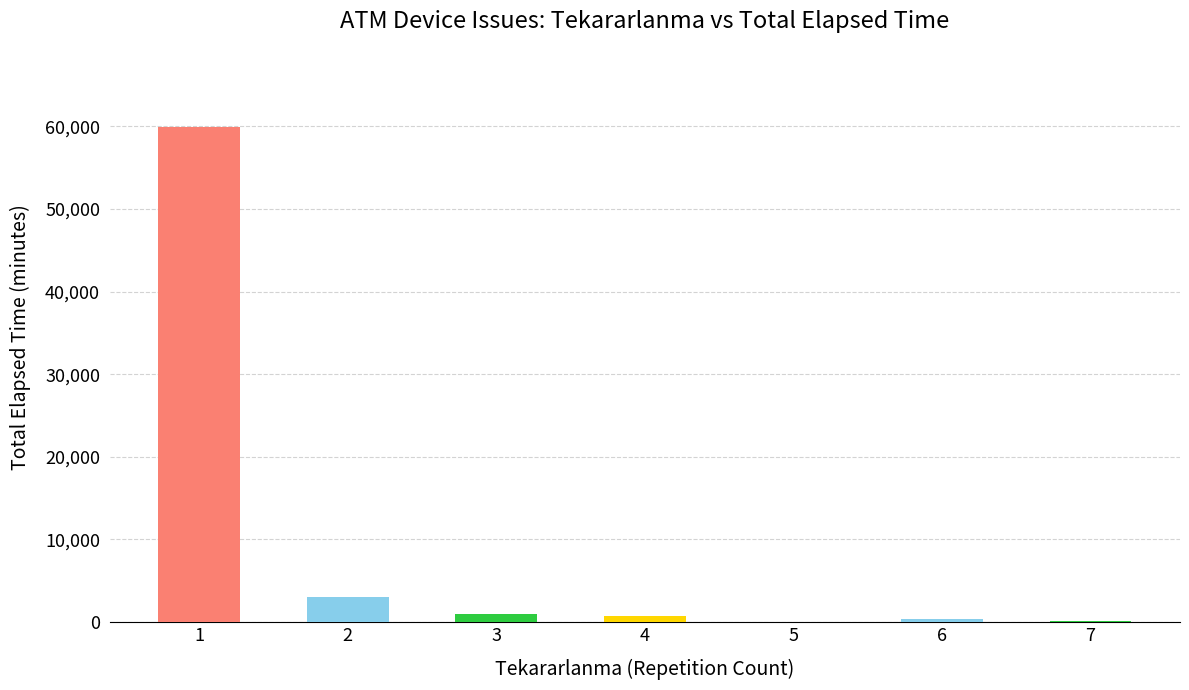

What is the maximum value shown in the chart?

59910